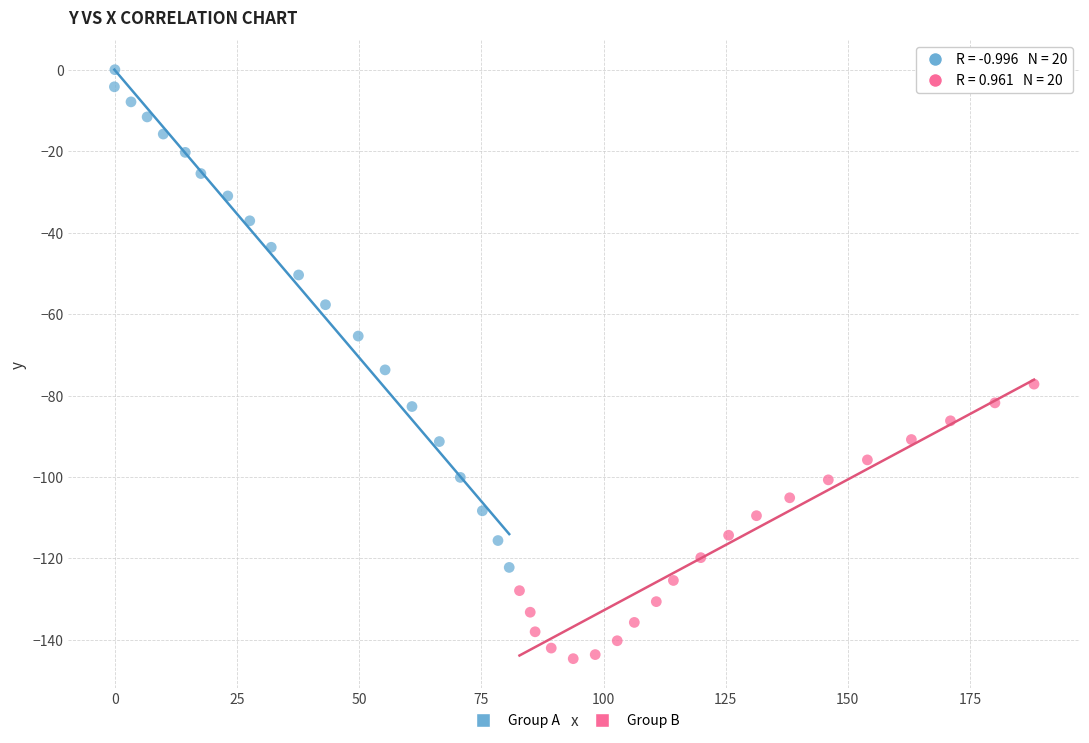

Which series contains the highest Y value?

Group A